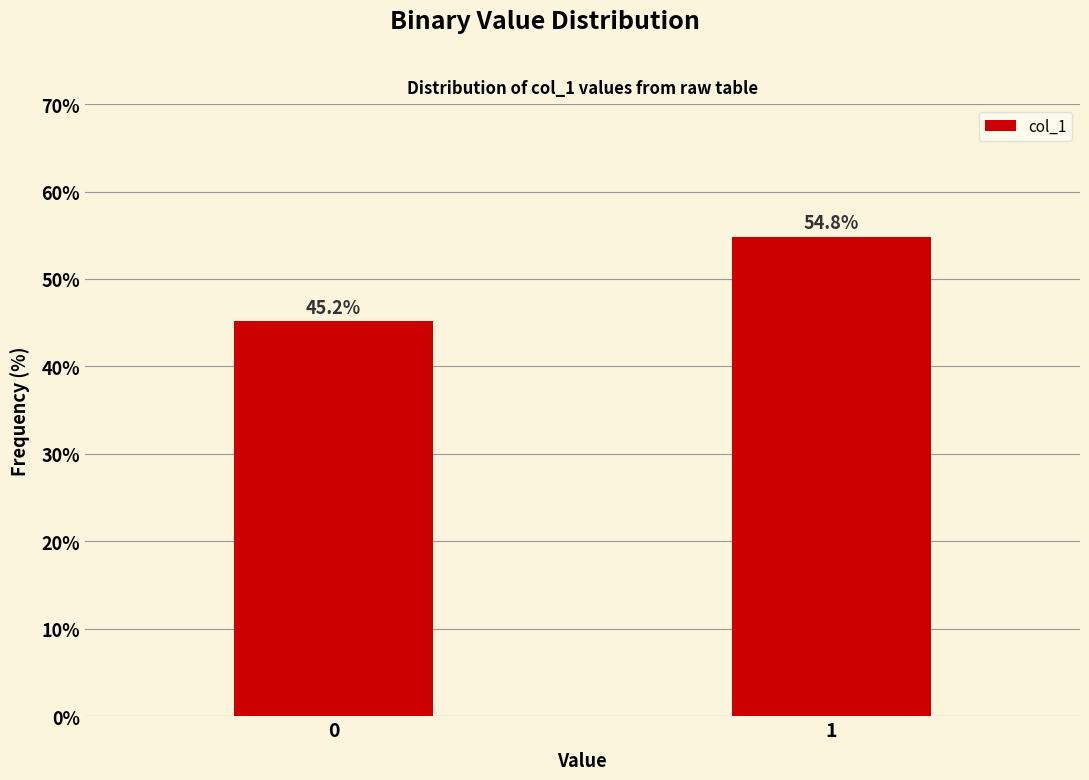

Reading left to right, transcribe all the data shown in this chart.

45.2	54.8